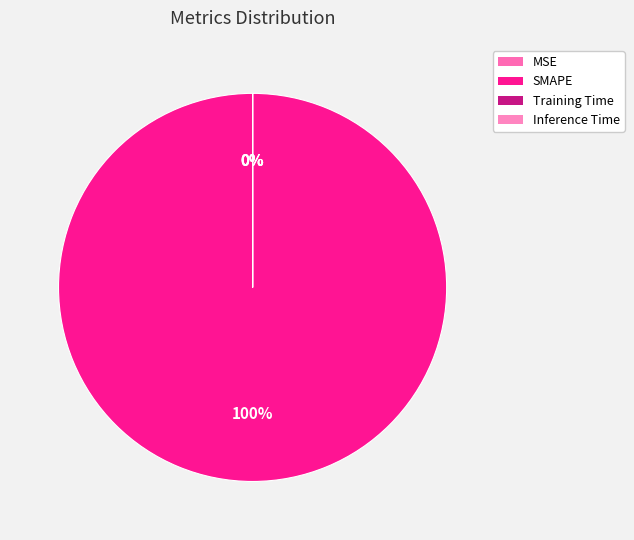

Is it true that Inference Time is 13% of the pie?

False